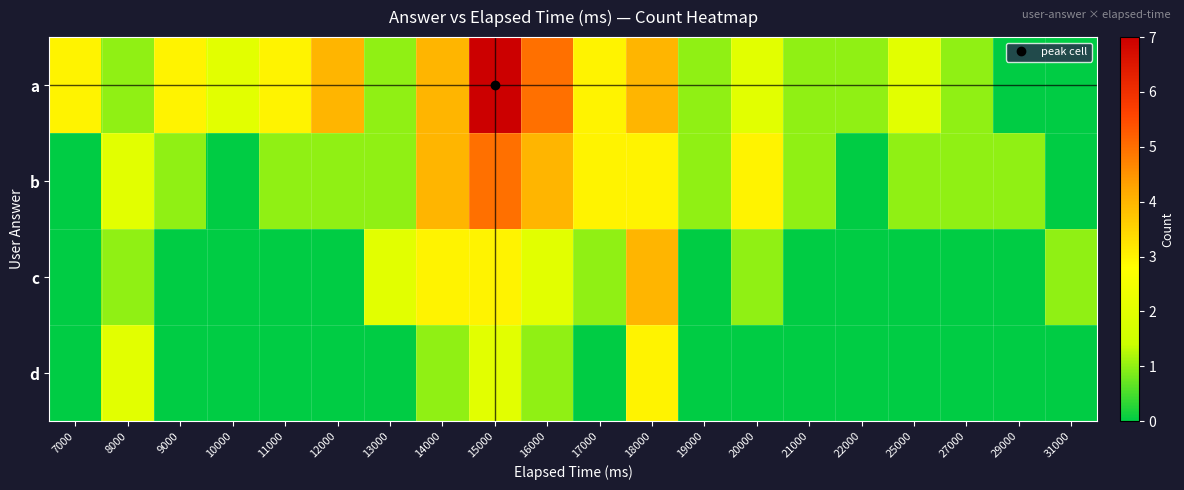

Which series changed the most between 10000 and 13000?

c